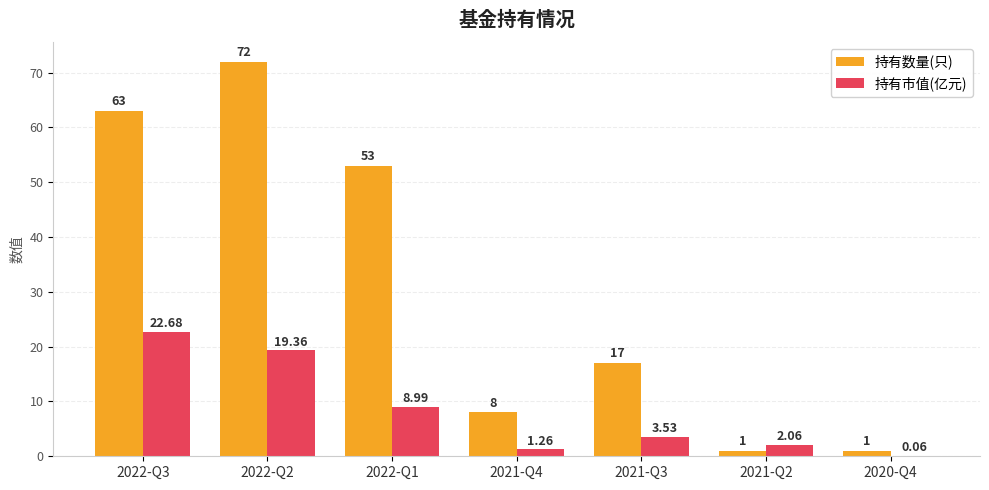

At which label does 持有数量(只) first exceed 17?

2022-Q3